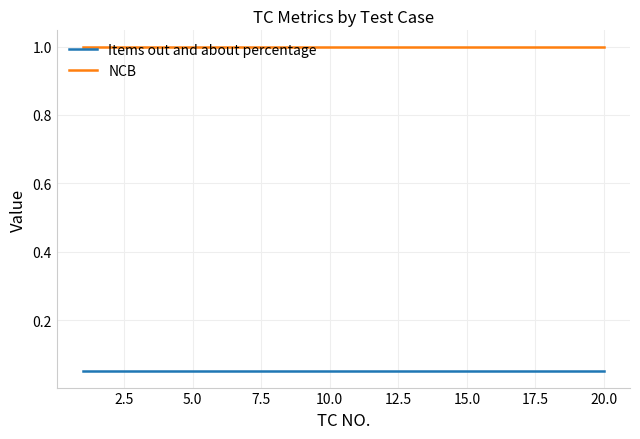

Does the chart display data point markers on the line(s)?

No